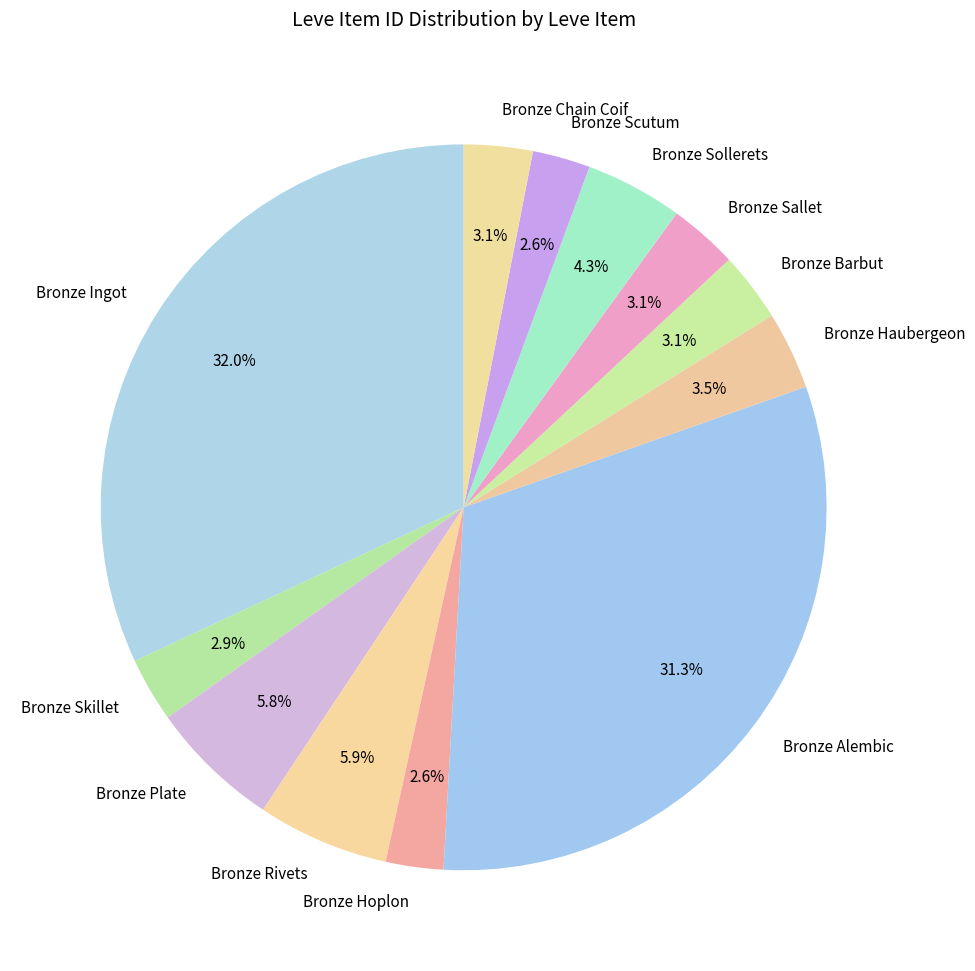

Combined, what portion of the pie is Bronze Plate and Bronze Sallet?

8.9%